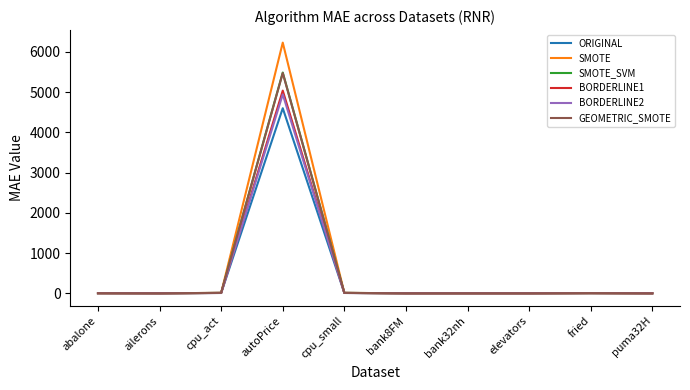

Which series has the widest spread of values?

SMOTE